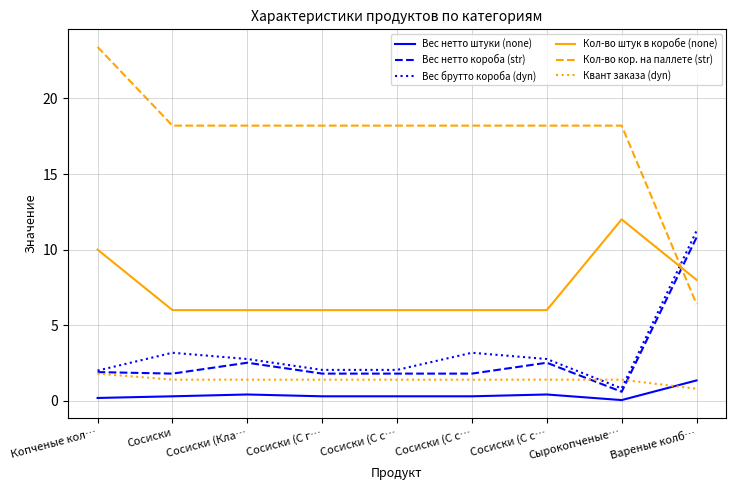

At which label is Вес нетто штуки (none) closest to 0?

Сырокопченые…